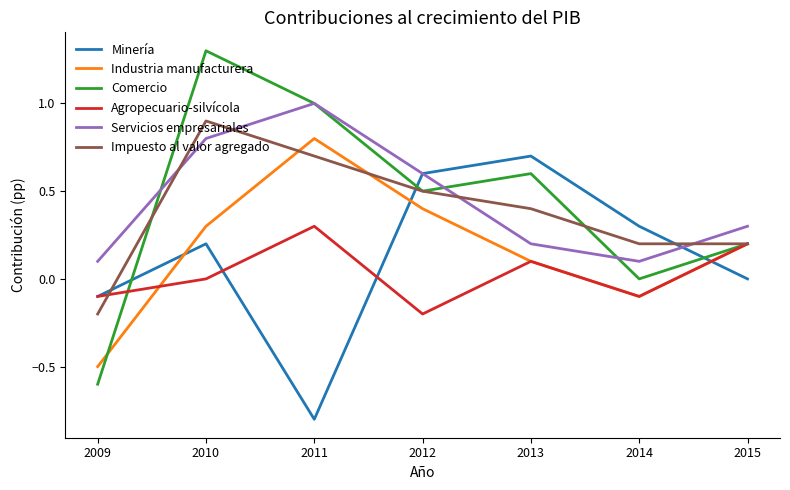

Where is the first local maximum for Comercio?

2010